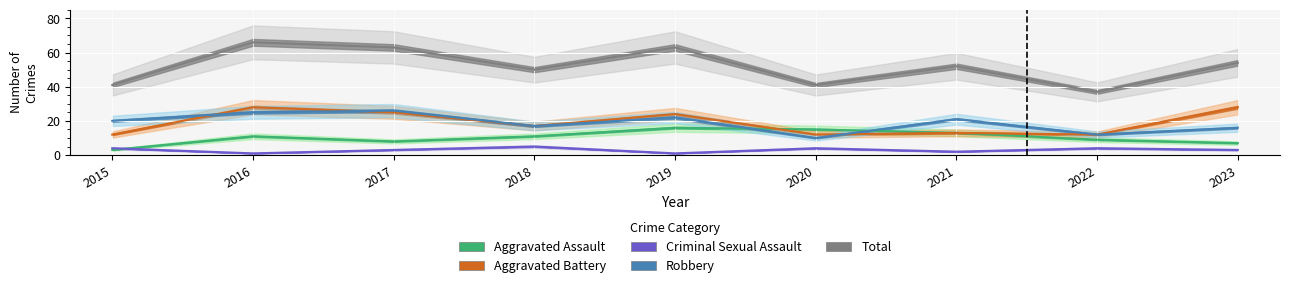

Is the value of Aggravated Battery at 2022 greater than the value of Aggravated Assault at 2023?

Yes